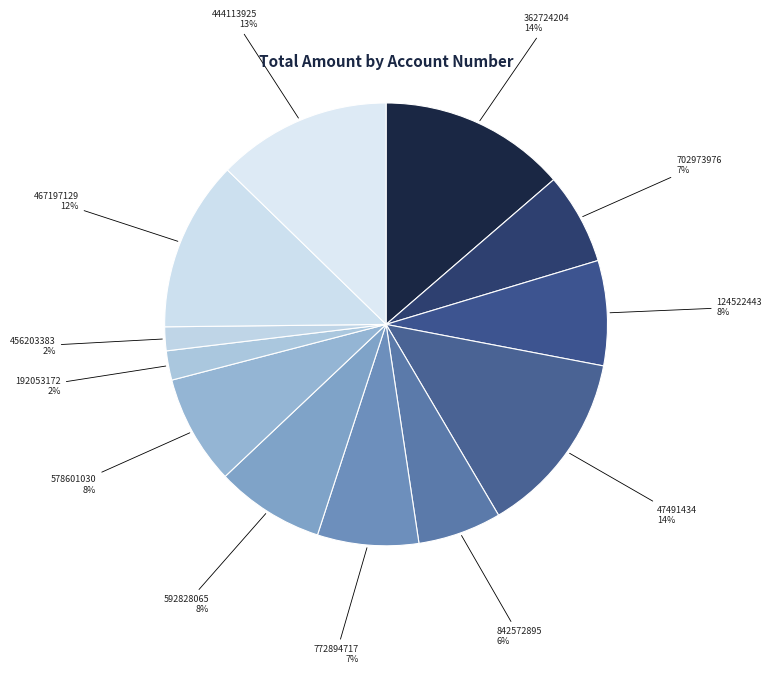

True or false: 444113925 accounts for 13% of the total.

True